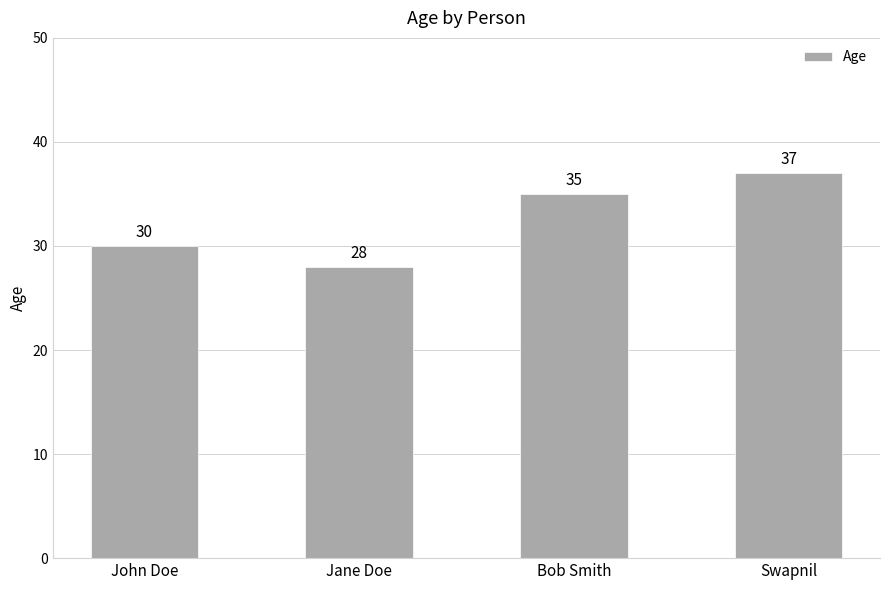

Reading left to right, list all the values displayed in this chart.

30	28	35	37